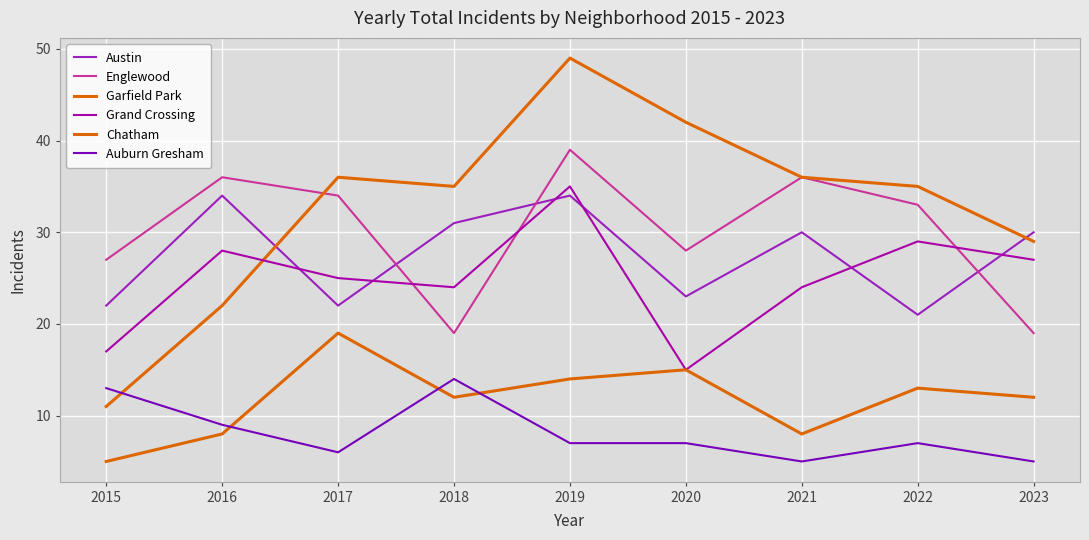

What is the spread (max minus min) of values at 2021?

31